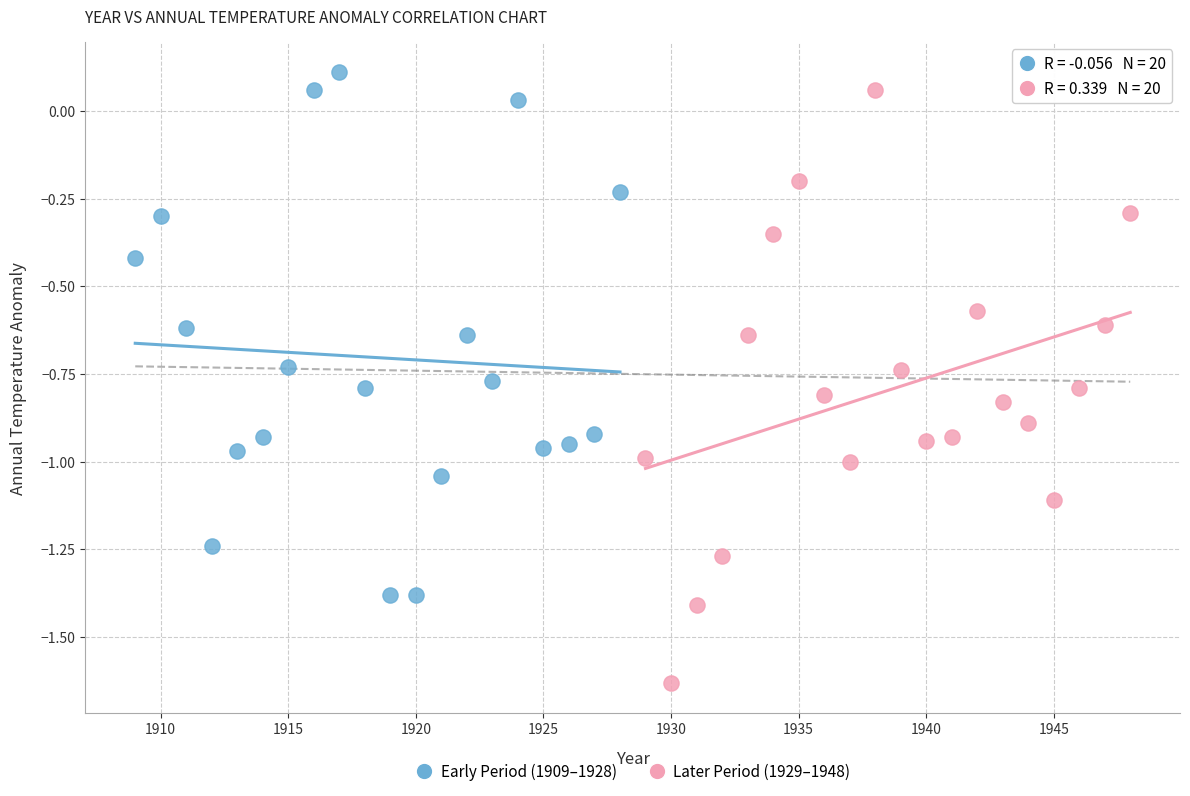

Which series has the largest Y range (max minus min)?

Later Period (1929–1948)